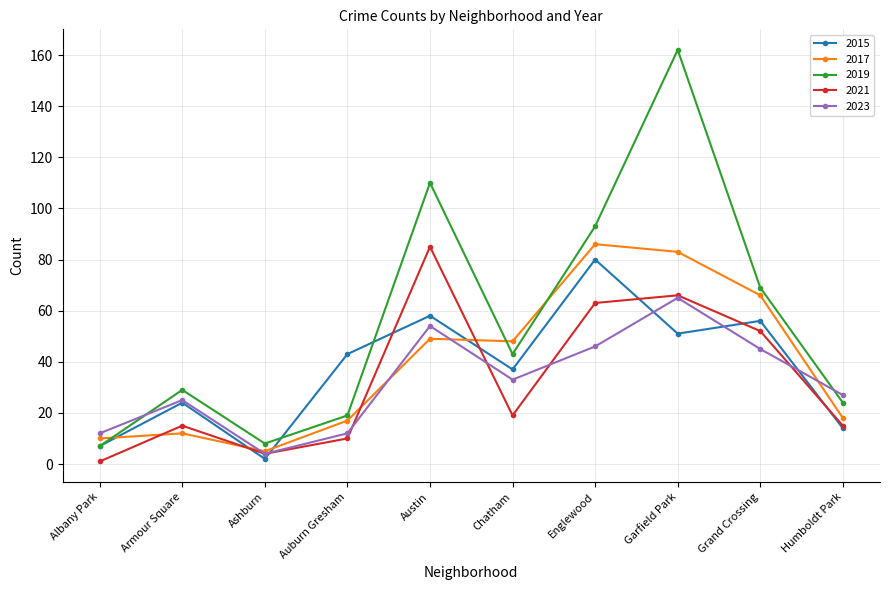

What is the difference between the maximum and minimum values in the 2023 series?

61